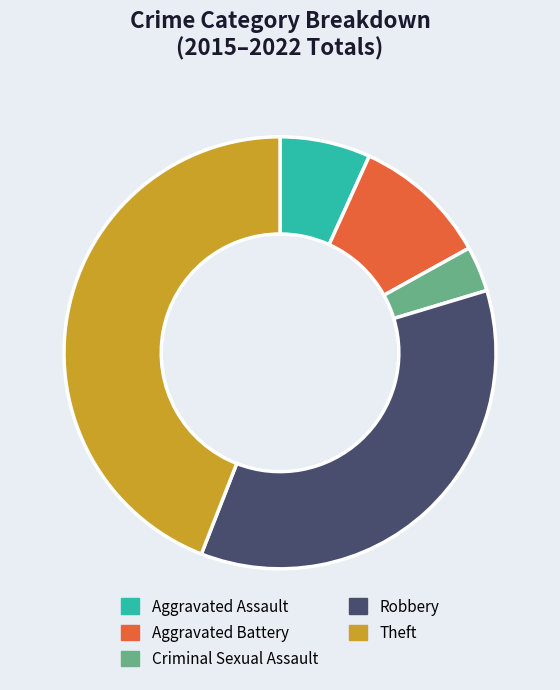

Between Theft and Aggravated Battery, which is larger?

Theft